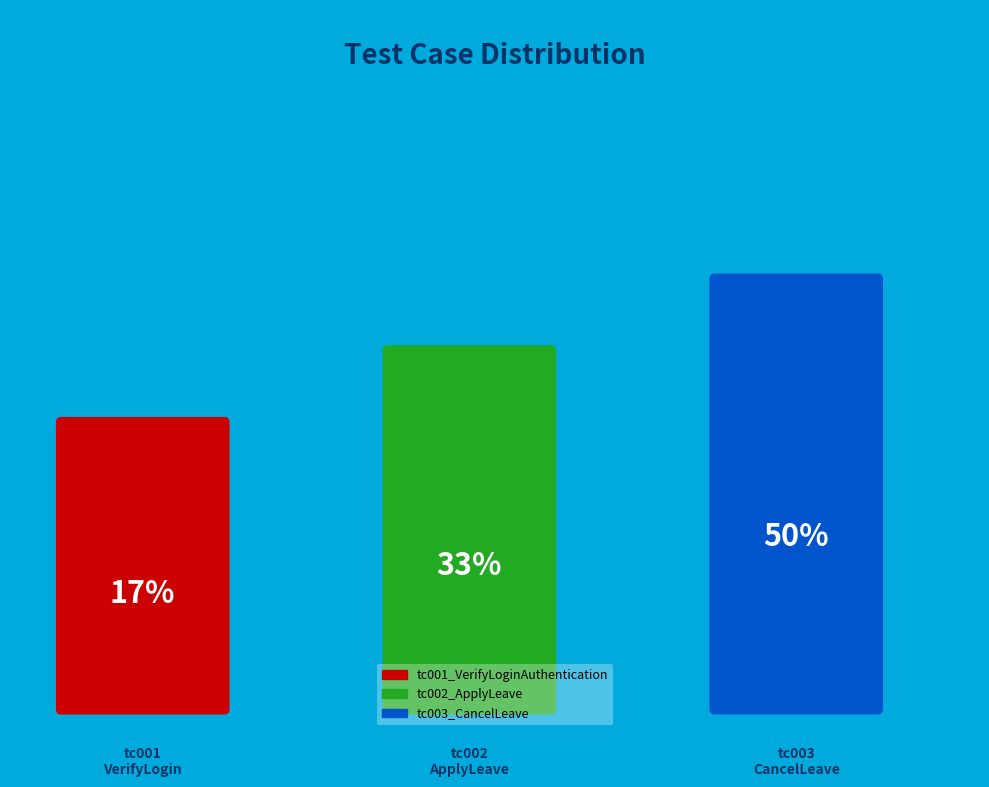

To the nearest percent, what percentage of the pie is tc001_VerifyLoginAuthentication?

17%